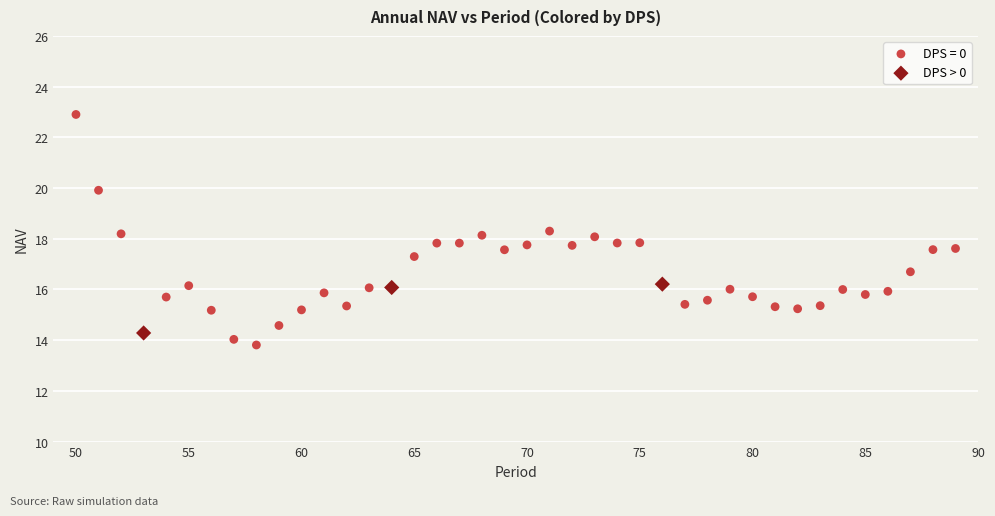

Which series reaches the maximum Y coordinate?

DPS = 0